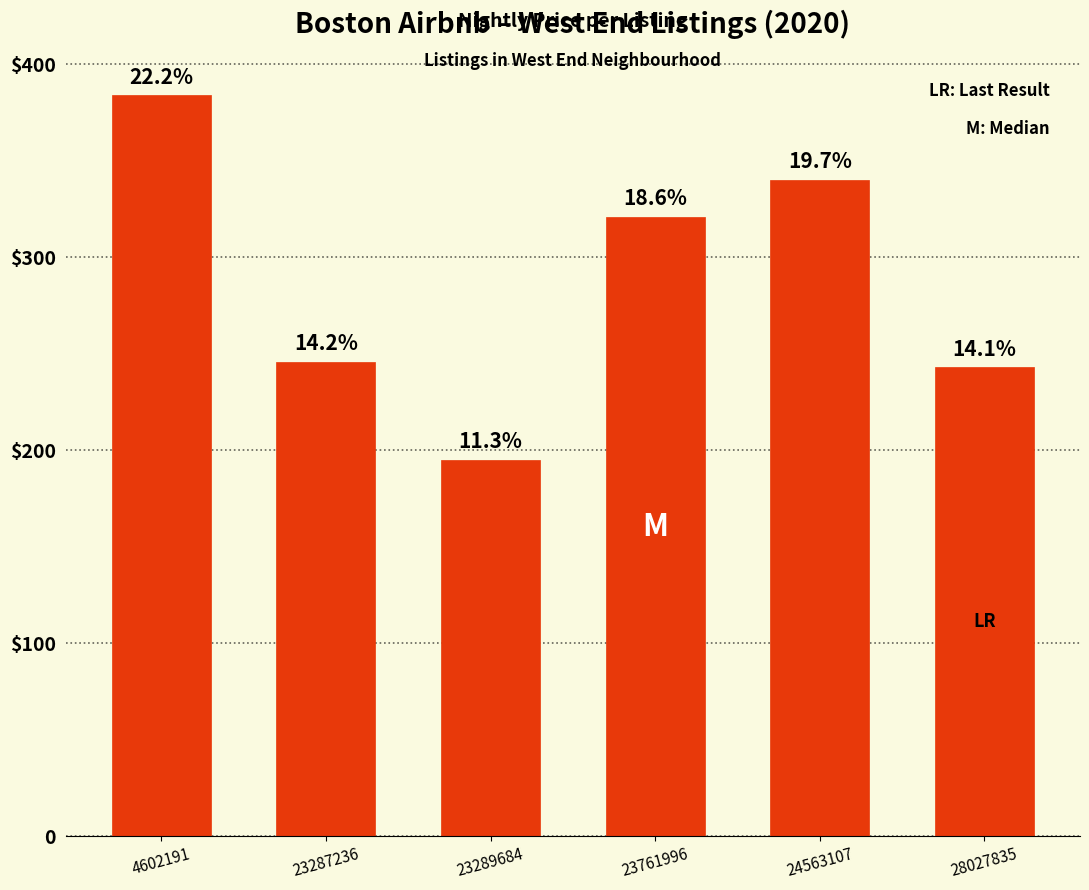

What is the value of the 6th bar from the left?

243